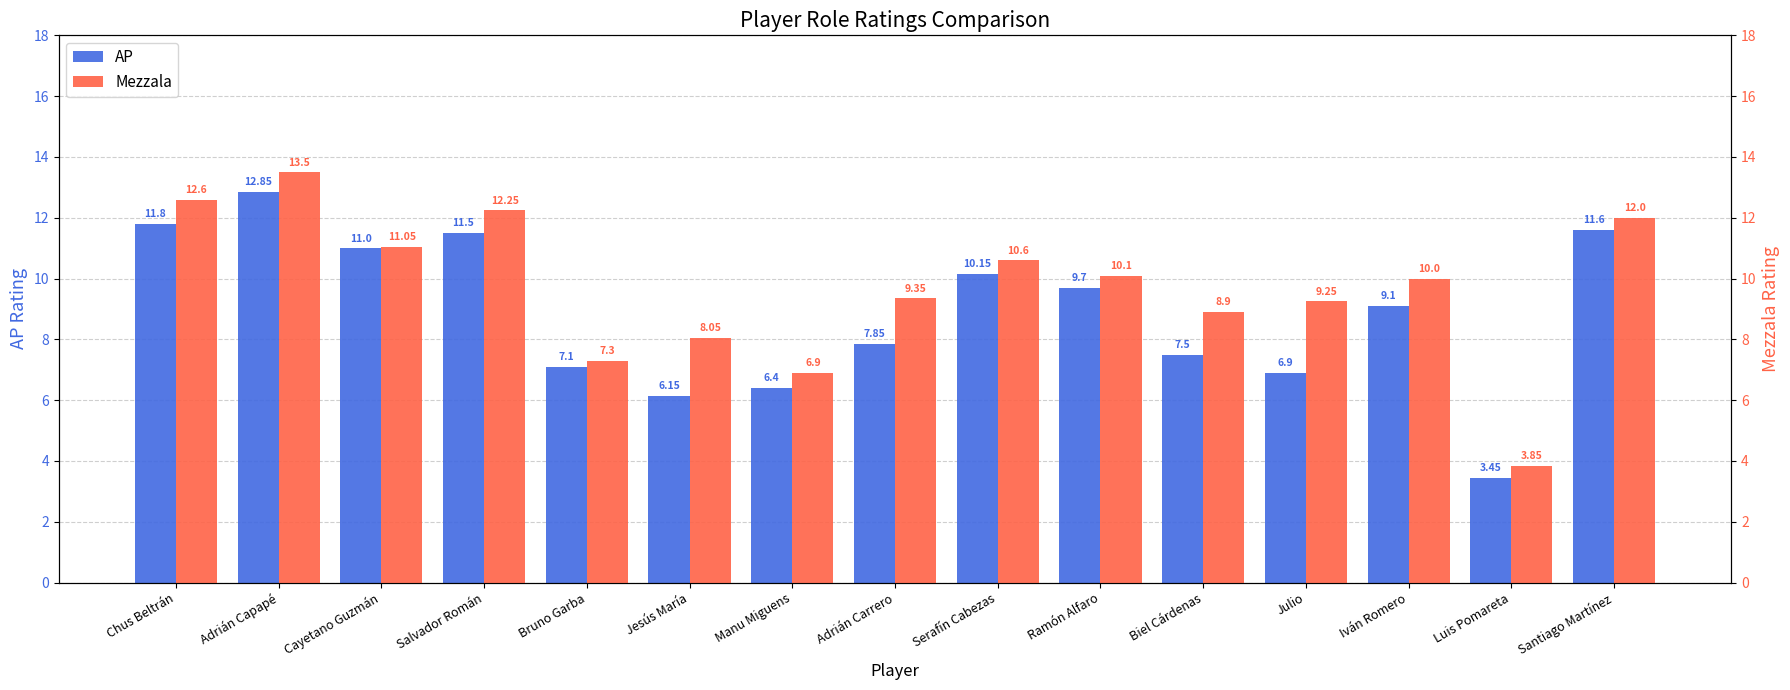

What is the difference between the maximum and minimum values in the Mezzala series?

9.7